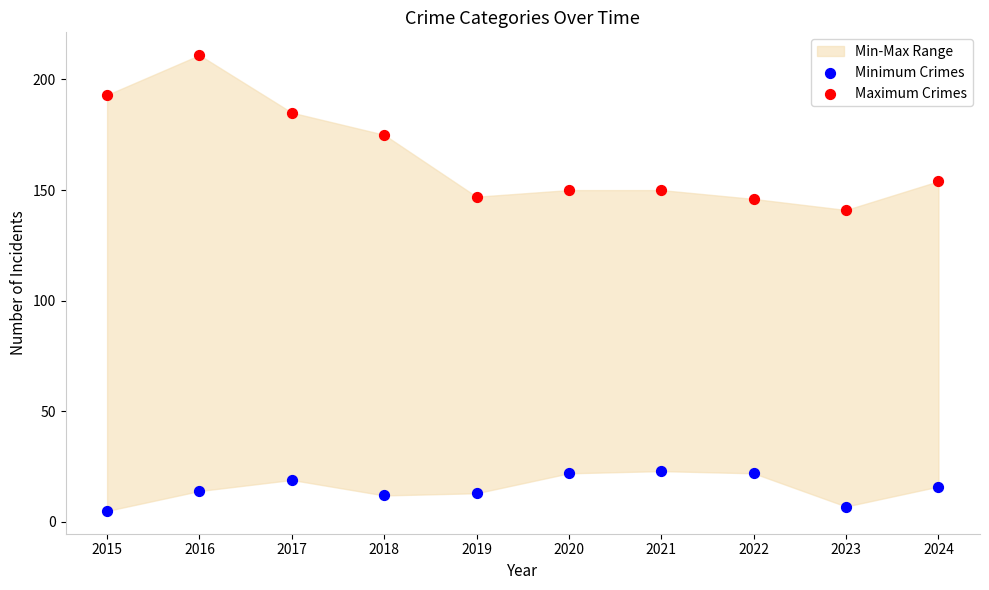

Across all series, what Y value is closest to 108?

141